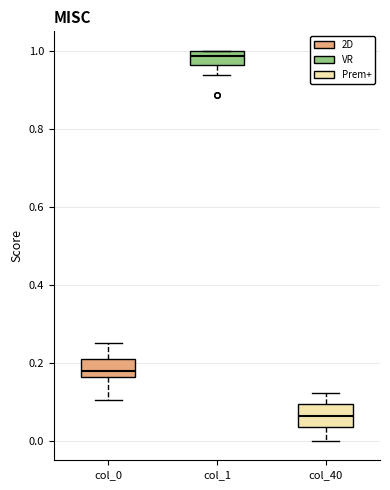

Reading left to right, transcribe this box plot: for each box, give where its median line is, the range the box spans, and where its two whiskers end, as read against the y-axis. The values are not printed on the chart, so give them approximately, as read against the axis.

col_0: median 0.18, box 0.16 to 0.22, whiskers 0.10 to 0.26
col_1: median 0.98, box 0.96 to 1.00, whiskers 0.94 to 1.00
col_40: median 0.06, box 0.04 to 0.10, whiskers 0.00 to 0.12